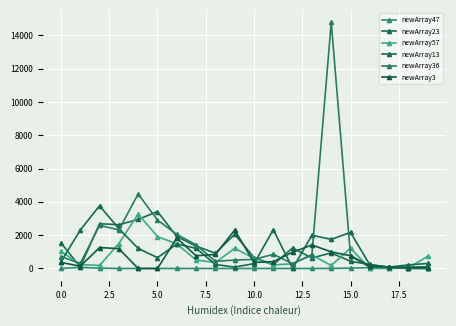

What is the difference between the maximum and second lowest values in the newArray47 series?

62.9